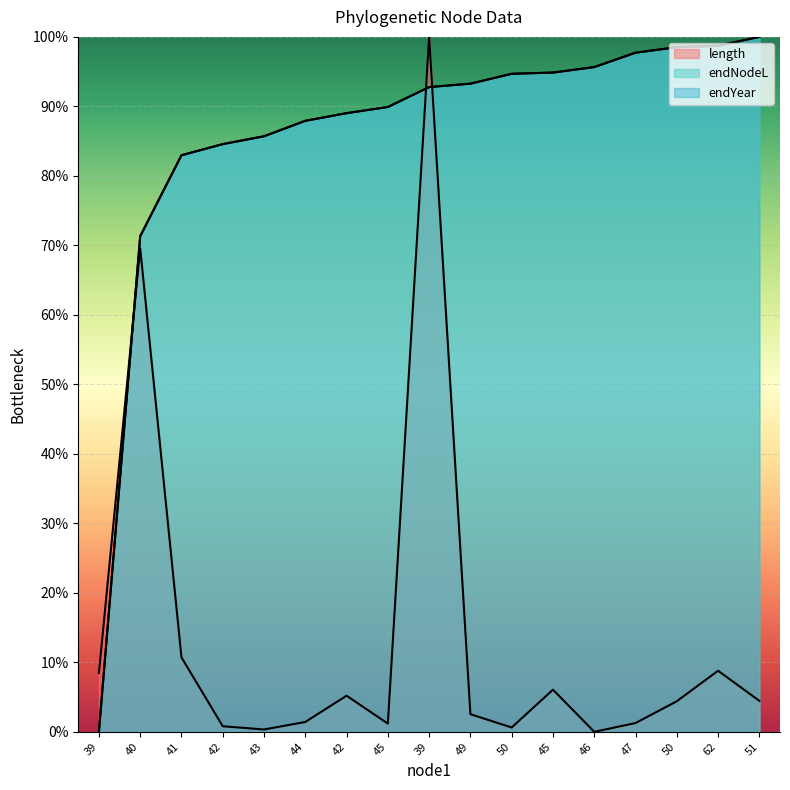

Between 42 and 49, which series saw the biggest shift?

endYear